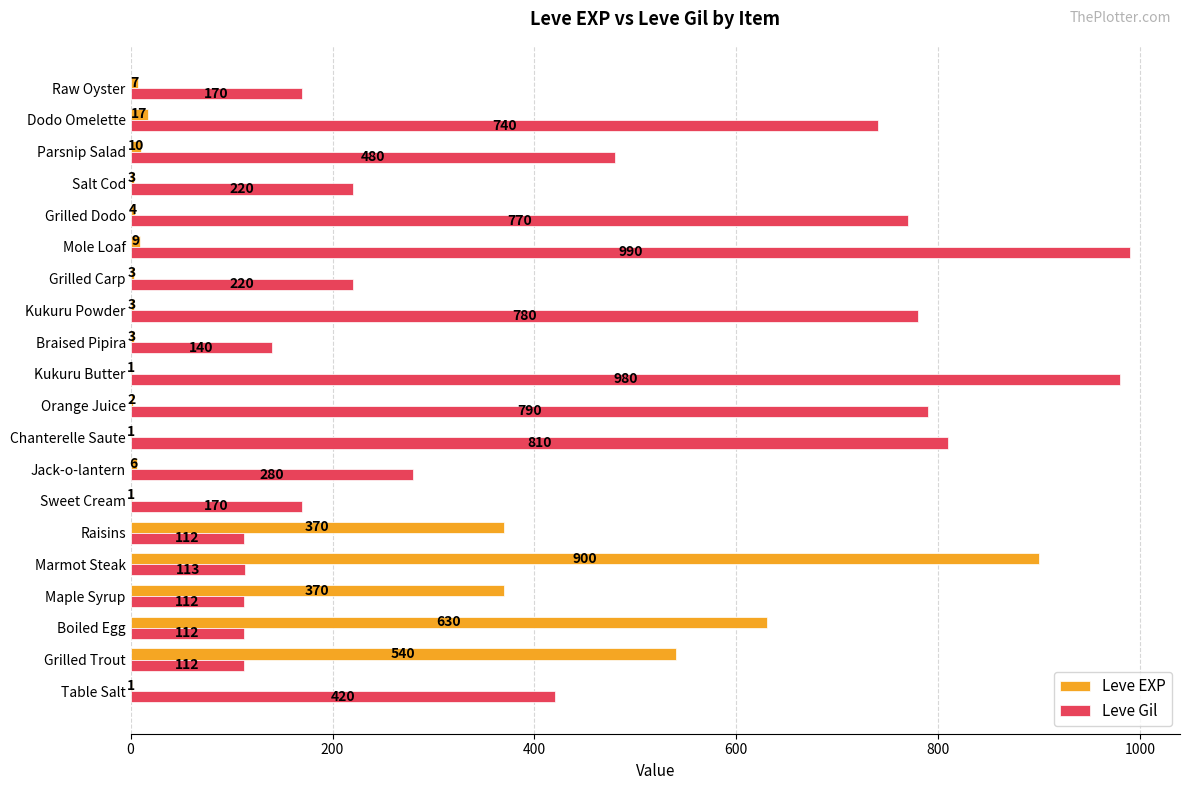

Which series changed the most between Table Salt and Parsnip Salad?

Leve Gil